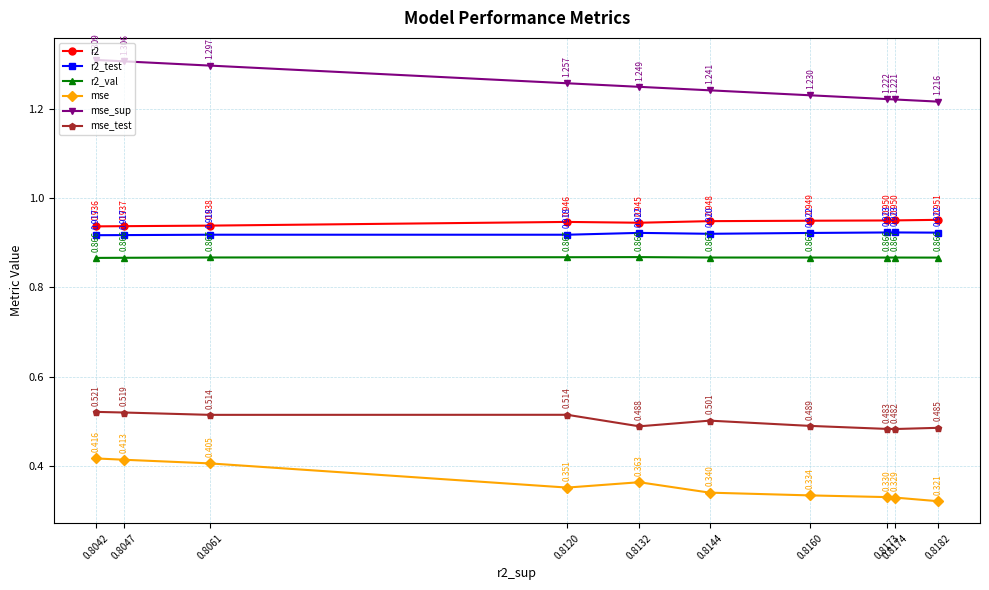

What is the minimum value shown in the chart?

0.3